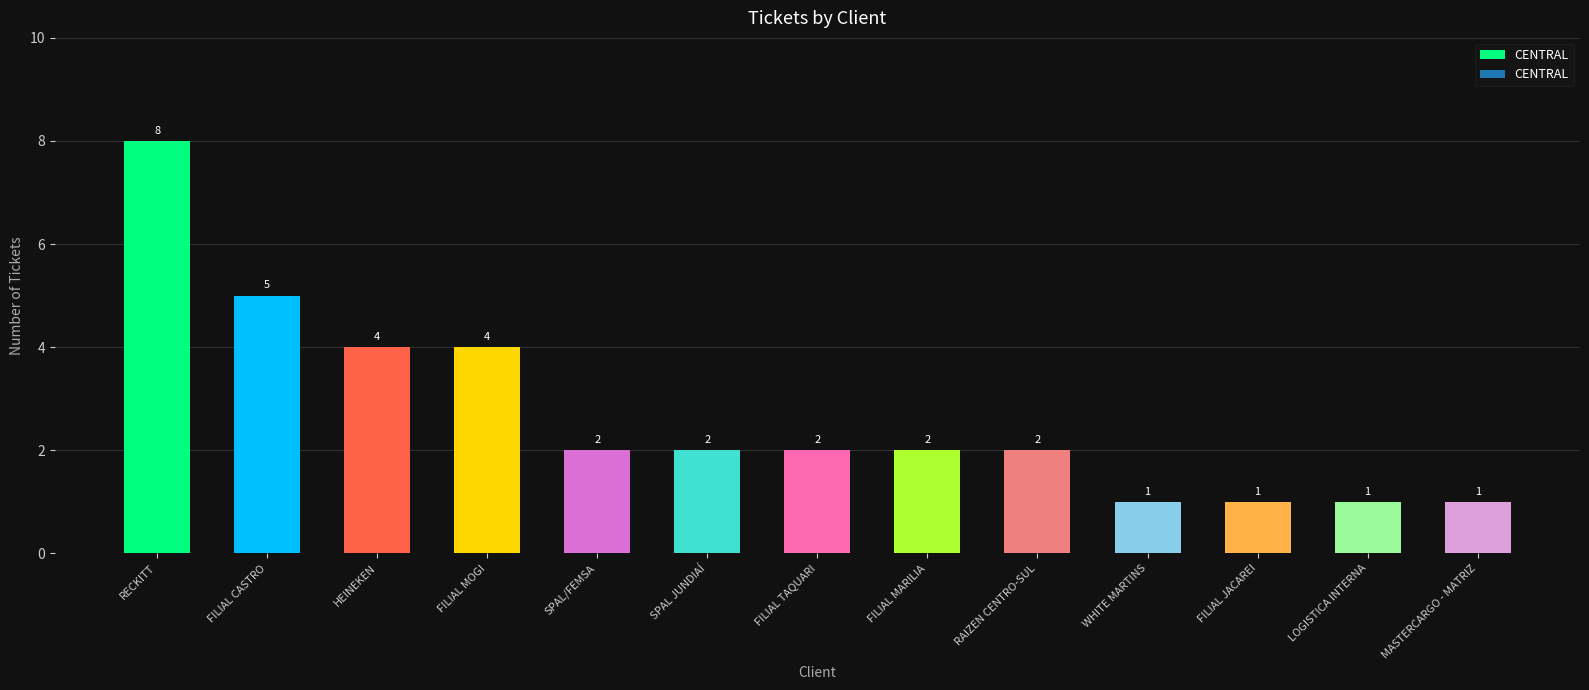

What is the greatest value displayed?

8